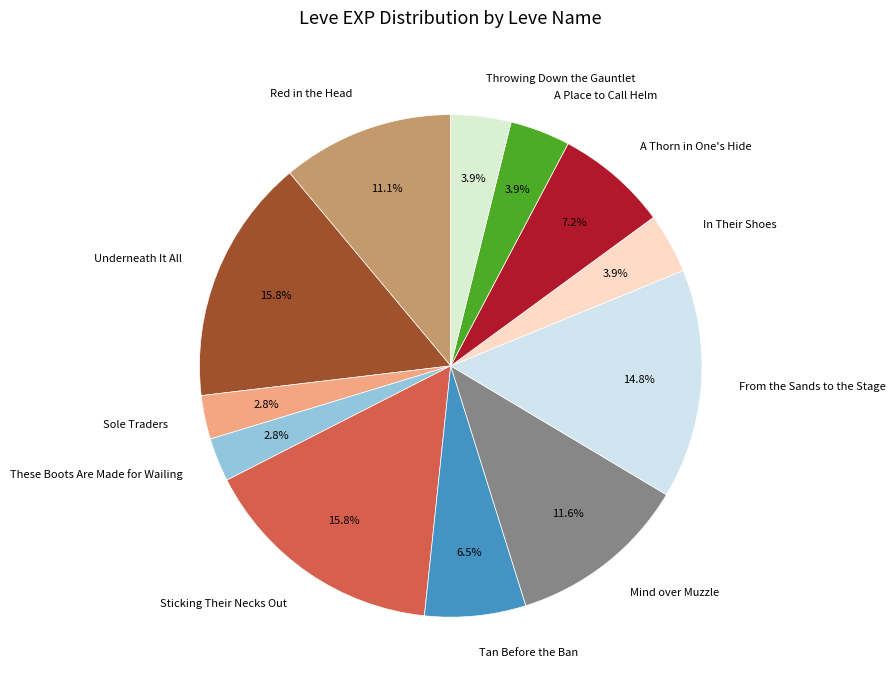

Count the number of slices in the pie.

12